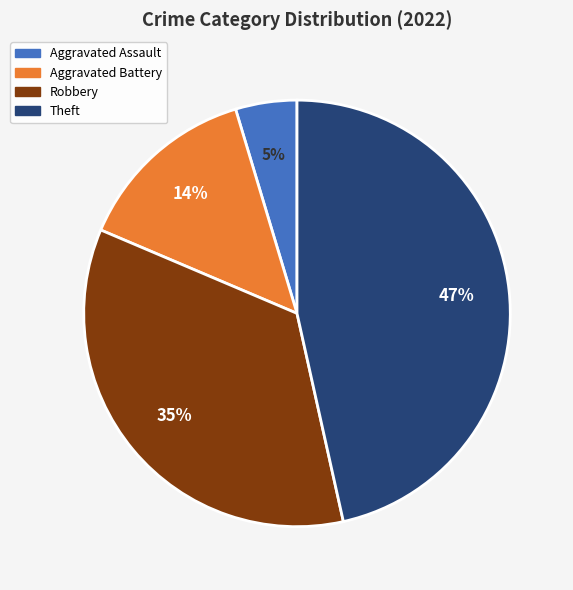

To the nearest percent, what is the average slice percentage?

25%